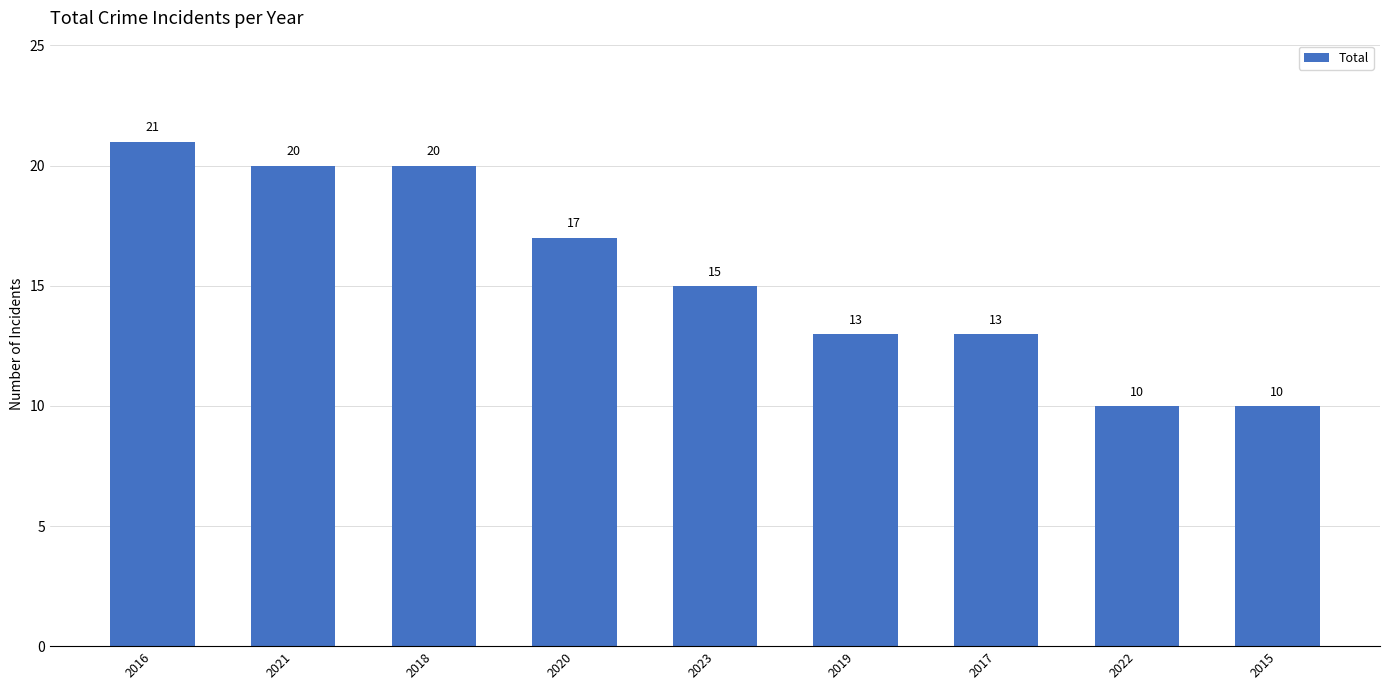

True or false: the data shows 15 at 2023.

True